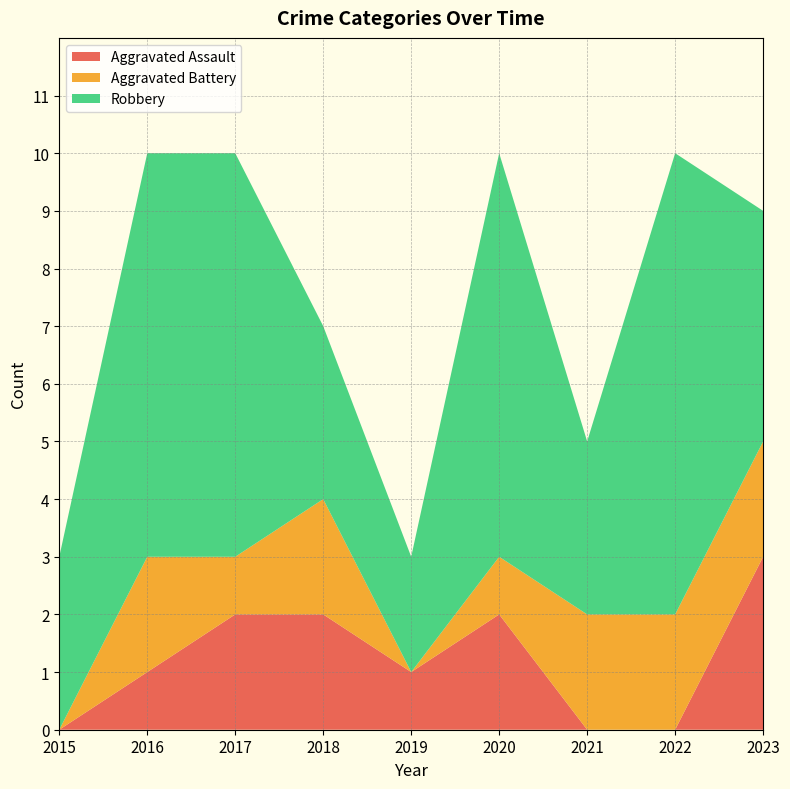

Reading left to right, what are all the values shown in this chart?

Aggravated Assault: 2015=0	2016=1	2017=2	2018=2	2019=1	2020=2	2021=0	2022=0	2023=3
Aggravated Battery: 2015=0	2016=2	2017=1	2018=2	2019=0	2020=1	2021=2	2022=2	2023=2
Robbery: 2015=3	2016=7	2017=7	2018=3	2019=2	2020=7	2021=3	2022=8	2023=4